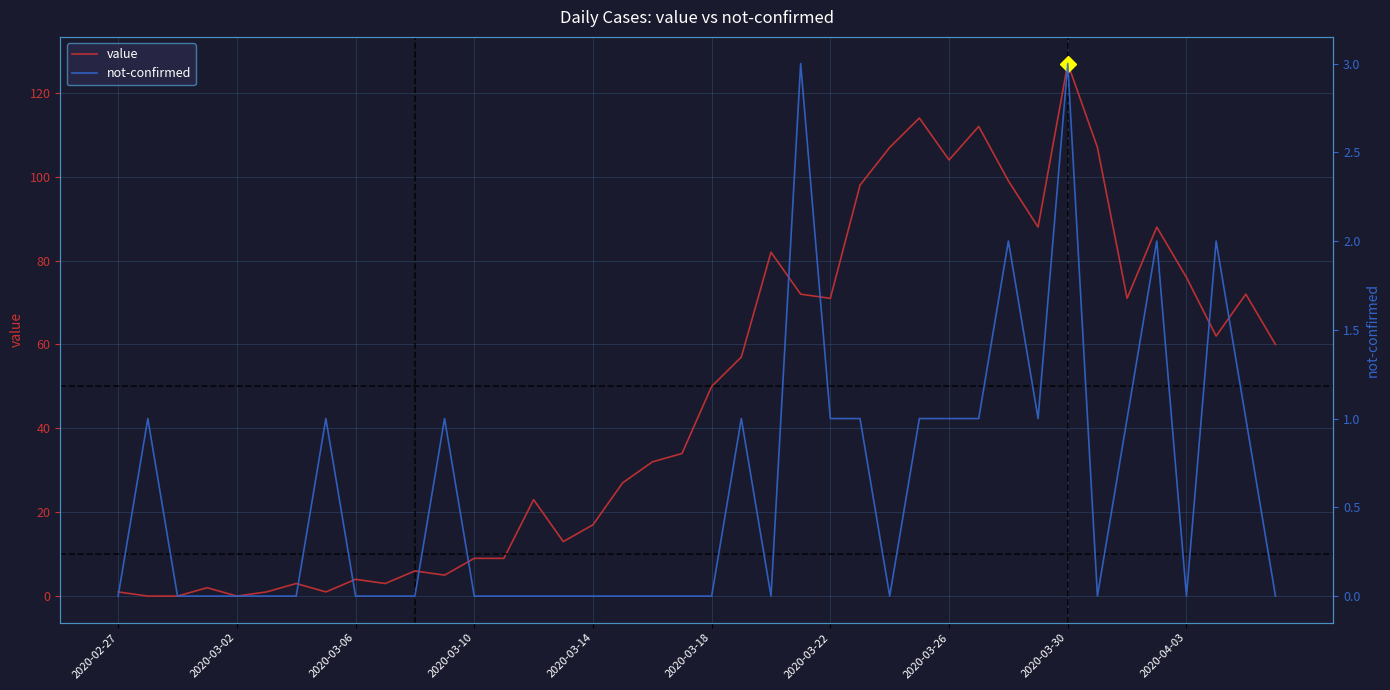

Is the value of value at 27 greater than the value of not-confirmed at 31?

Yes